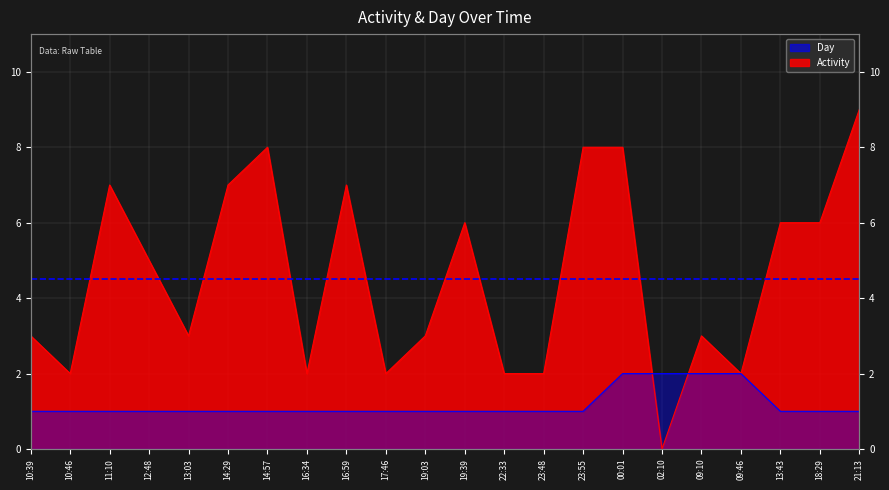

How many times do Activity and Day cross each other?

2